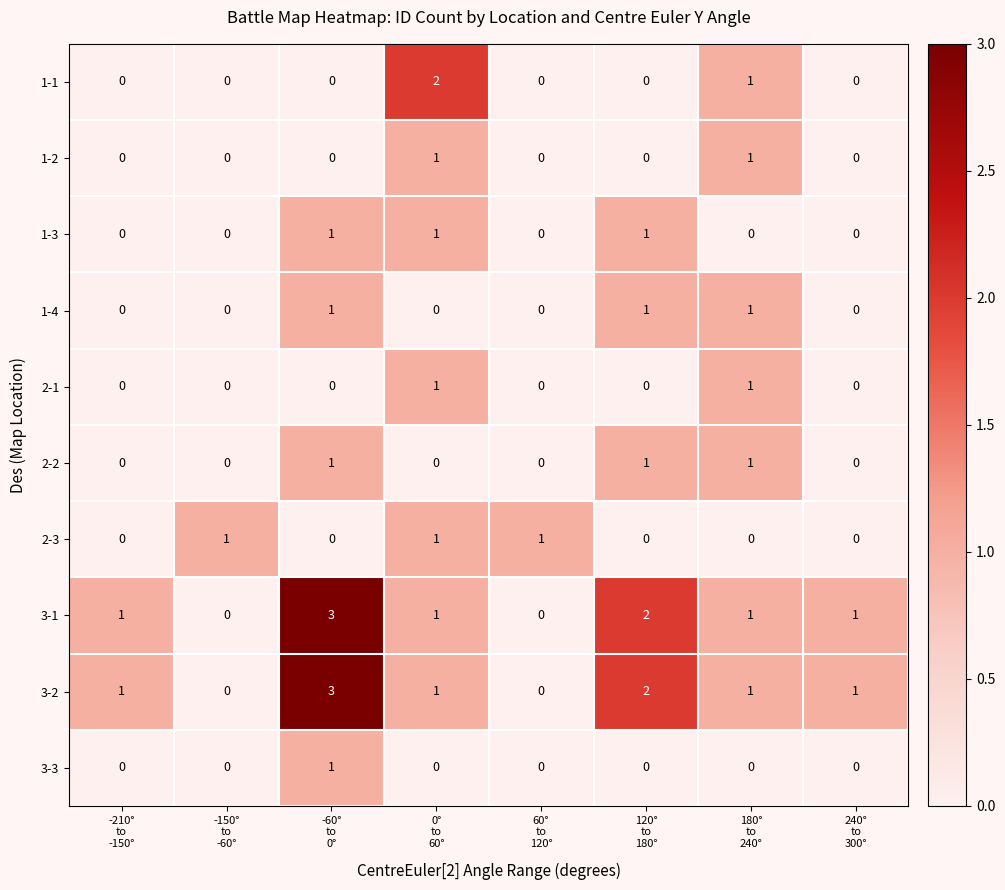

What is the highest value of the 3-1 series?

3